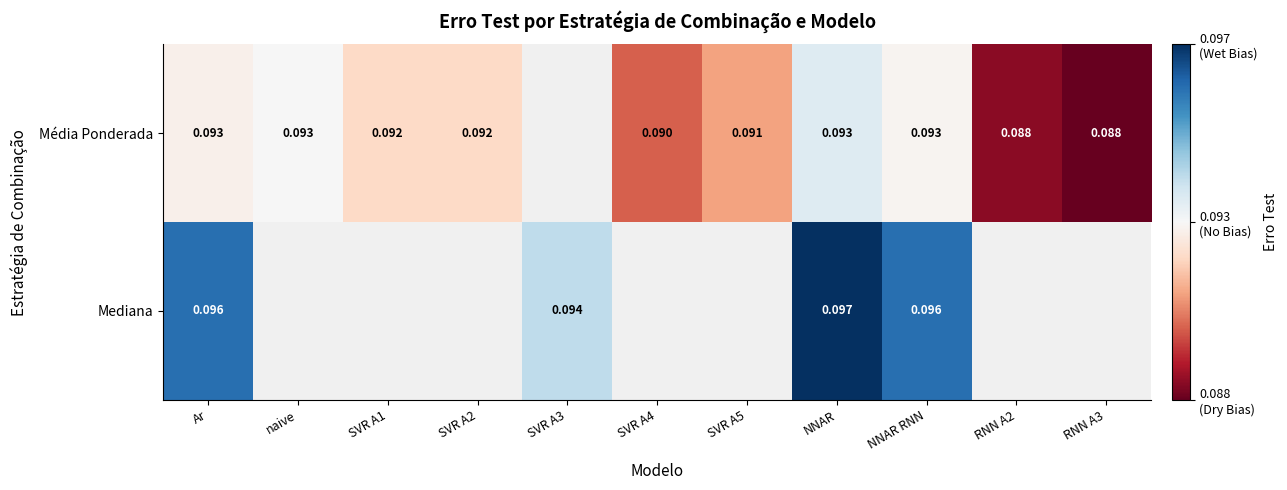

At how many categories does at least one series exceed 0?

11